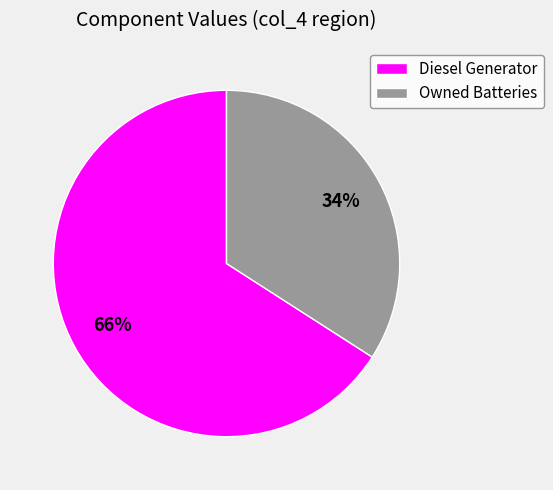

Does any single category account for the majority?

Yes